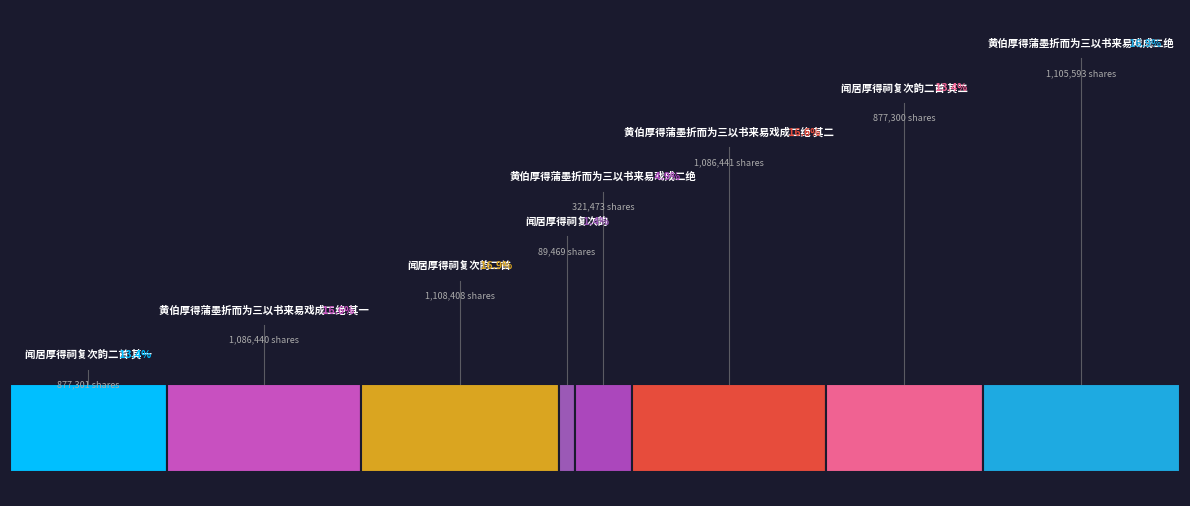

Does any single category account for the majority?

No